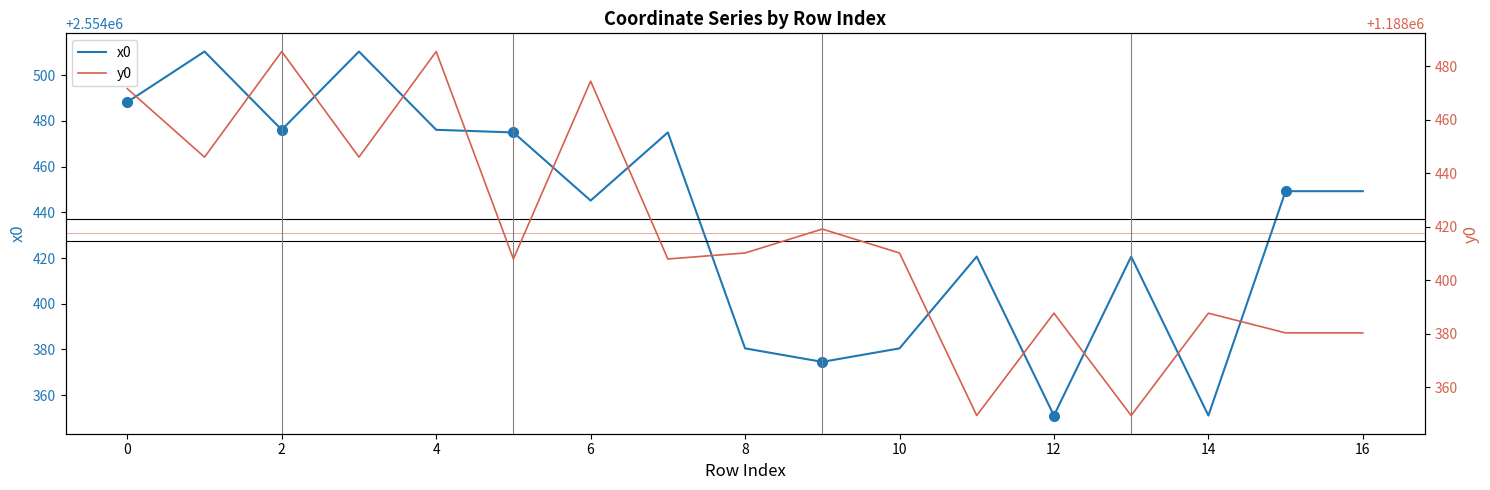

True or false: x0 and y0 intersect in this chart.

False